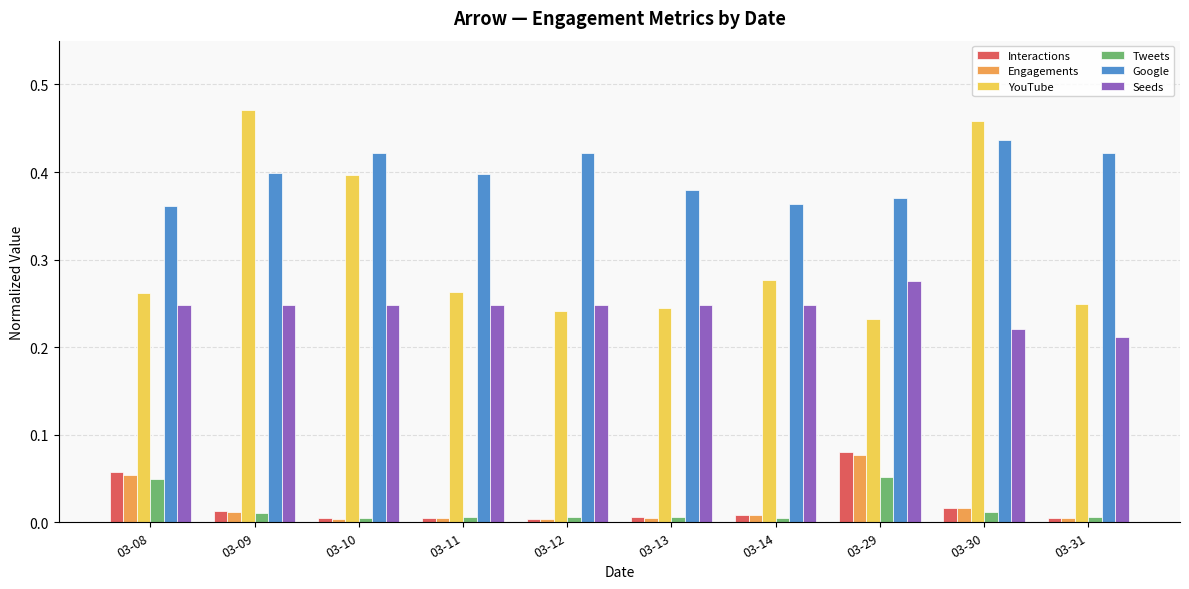

Which series has the largest total across all categories?

Google